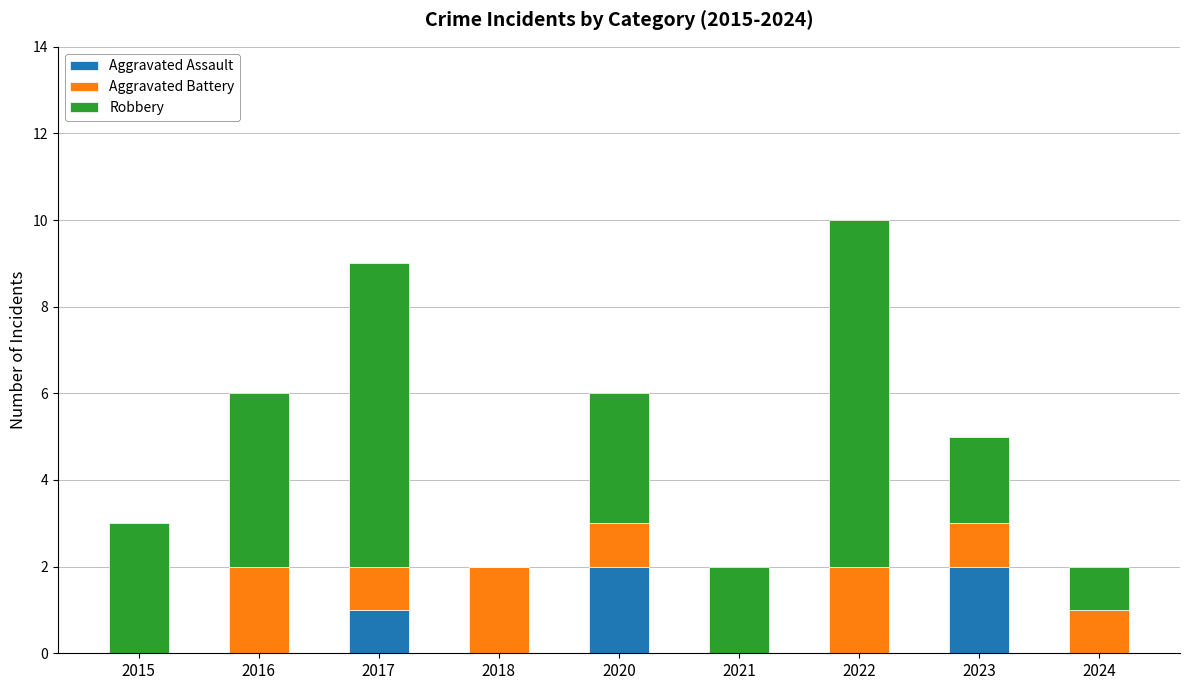

At which category is the sum across all series the highest?

2022